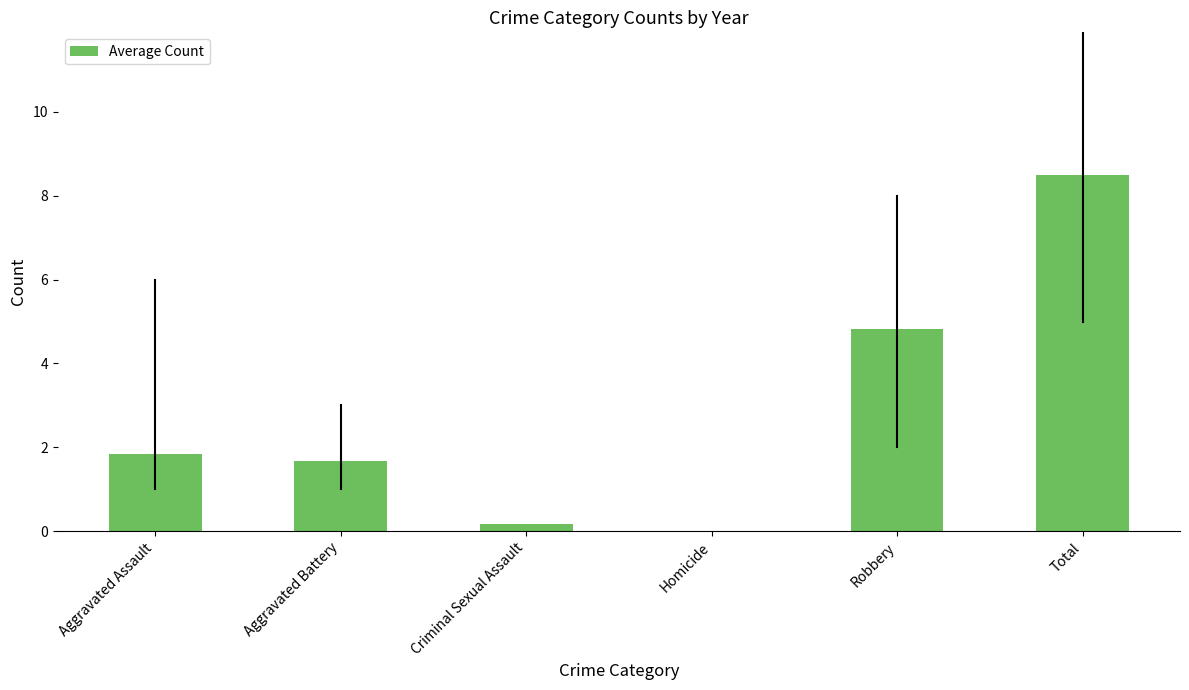

The chart shows a value of 4.8 at Robbery. True or false?

True